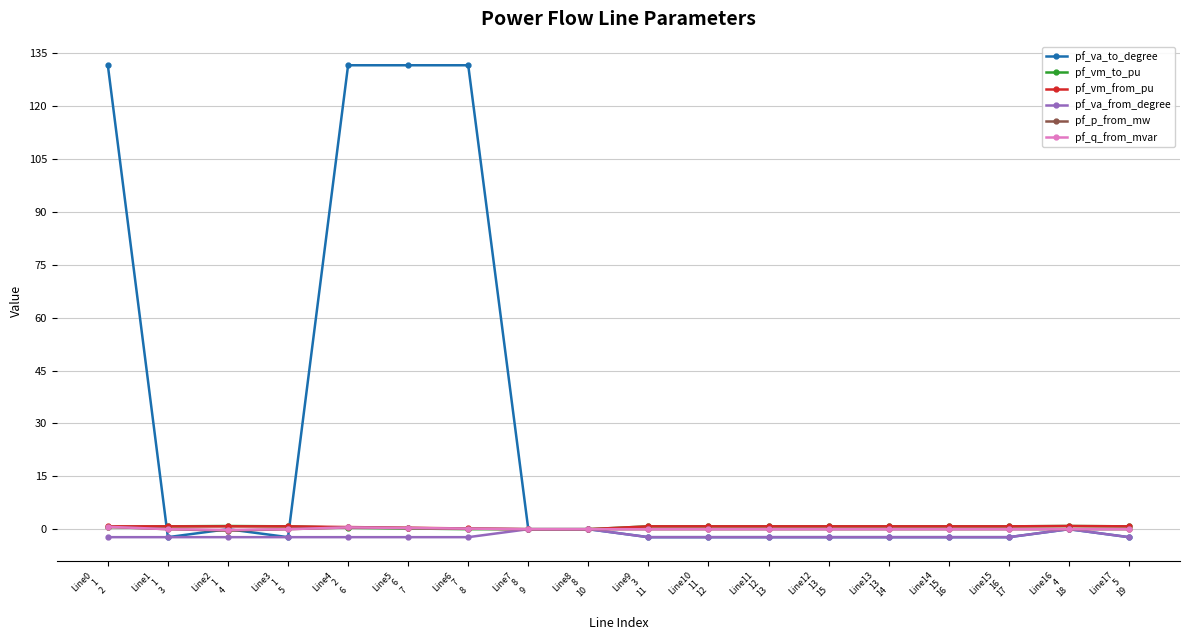

What is the greatest value displayed?

131.6